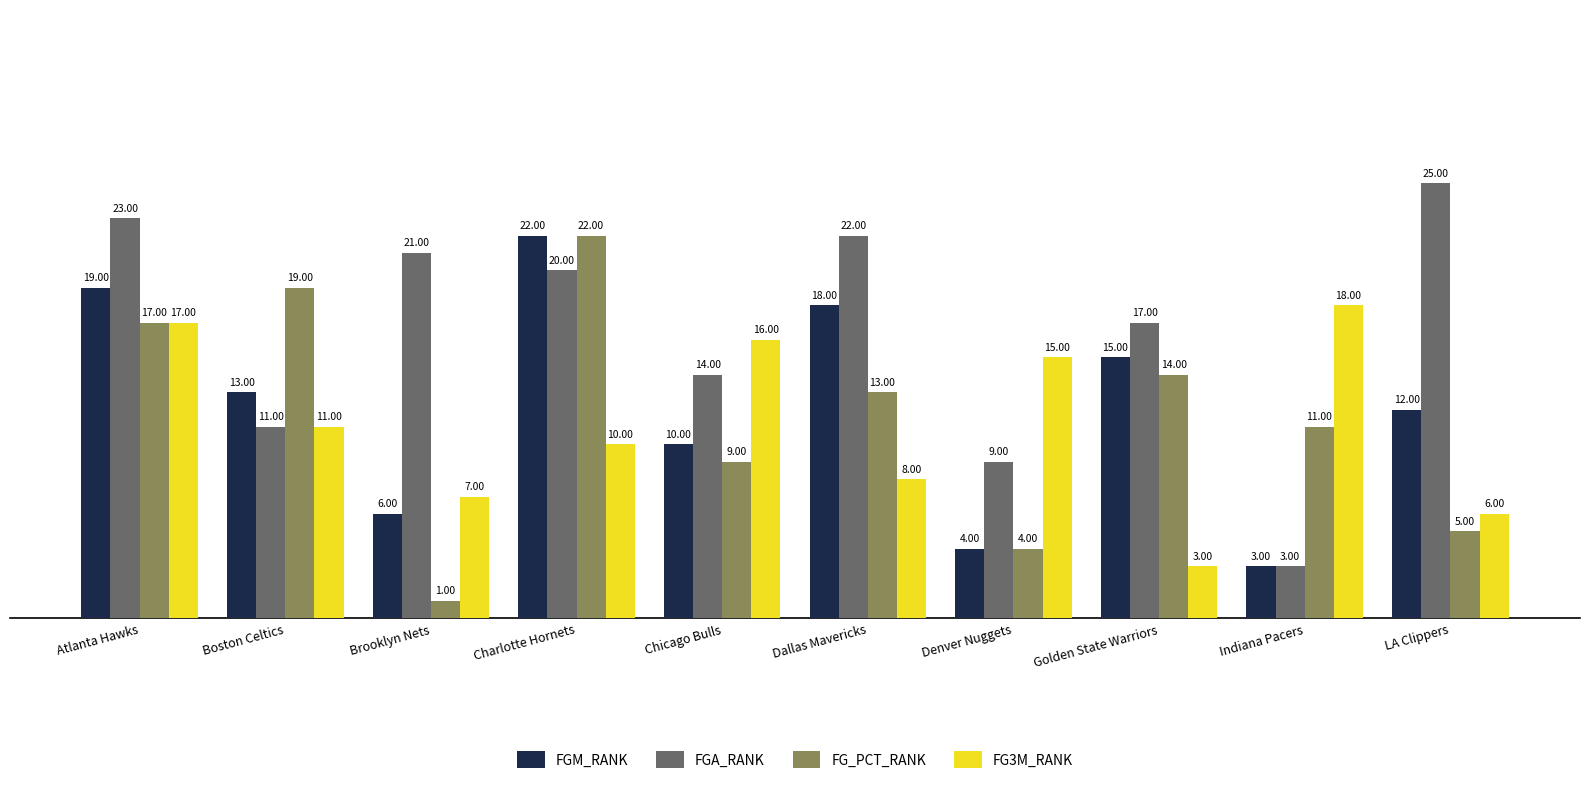

What is the difference between the maximum and minimum values in the FGM_RANK series?

19